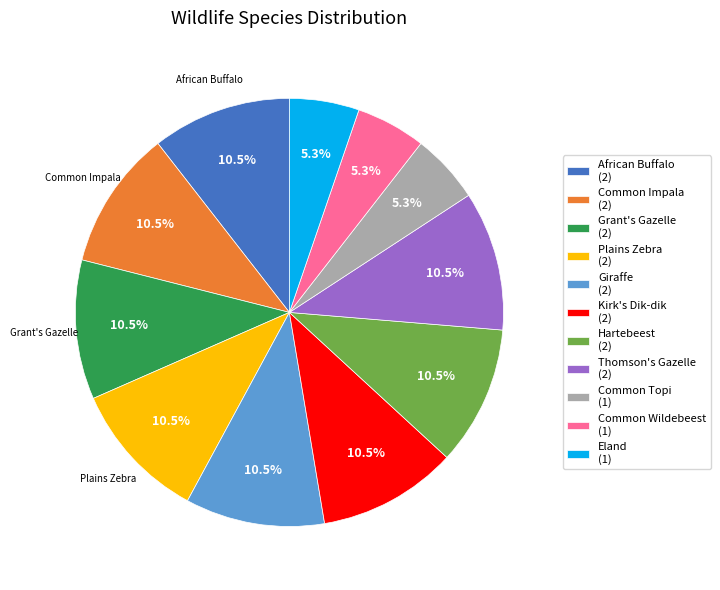

Which has a higher value, Thomson's Gazelle (2) or Common Wildebeest (1)?

Thomson's Gazelle (2)